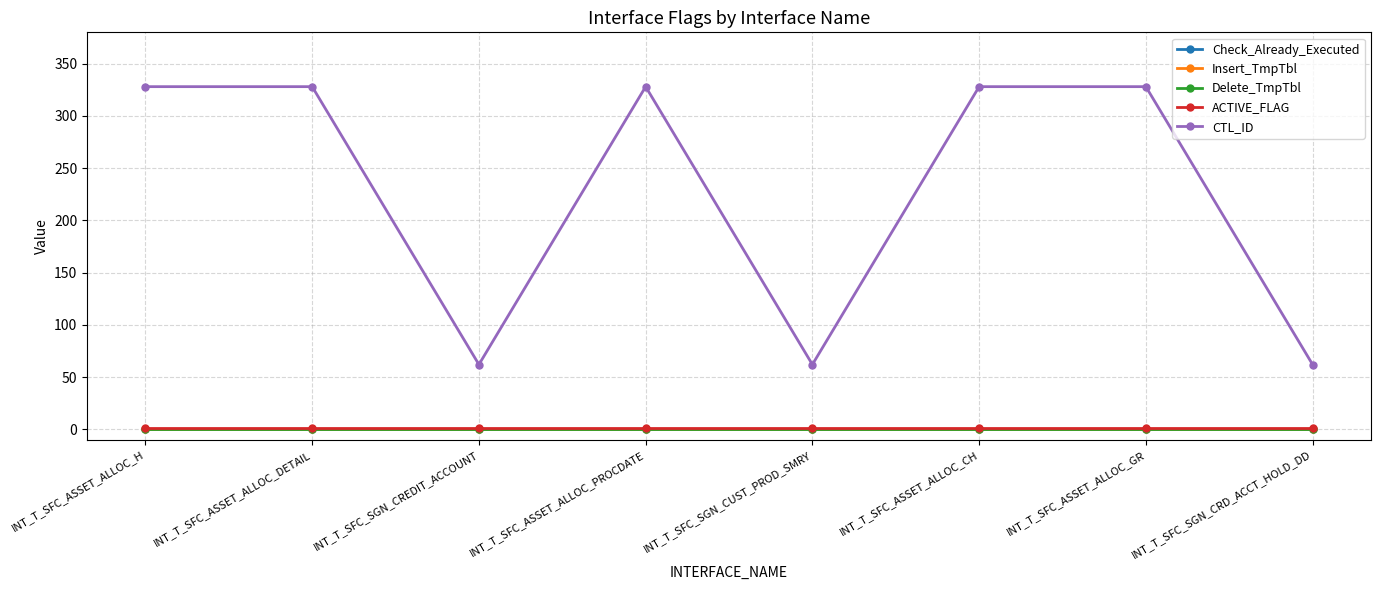

Which series has the widest spread of values?

CTL_ID